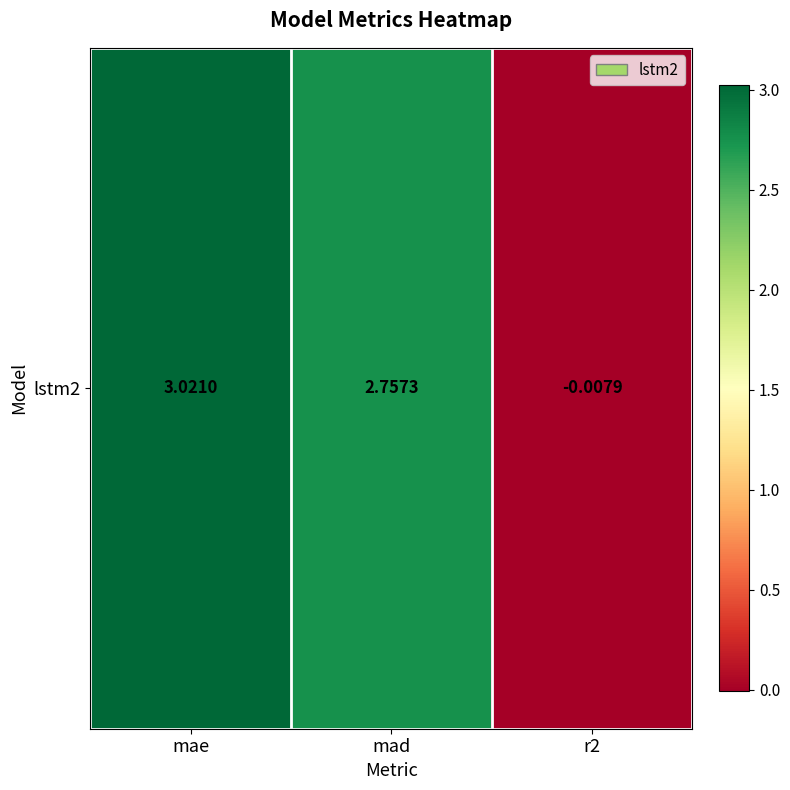

What is the change in value from mae to mad?

-0.3